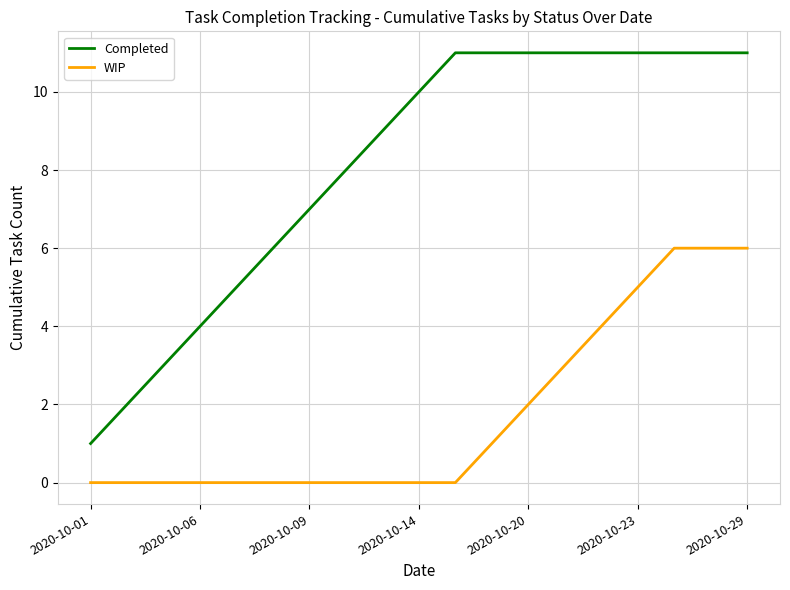

Which series has the largest total across all categories?

Completed